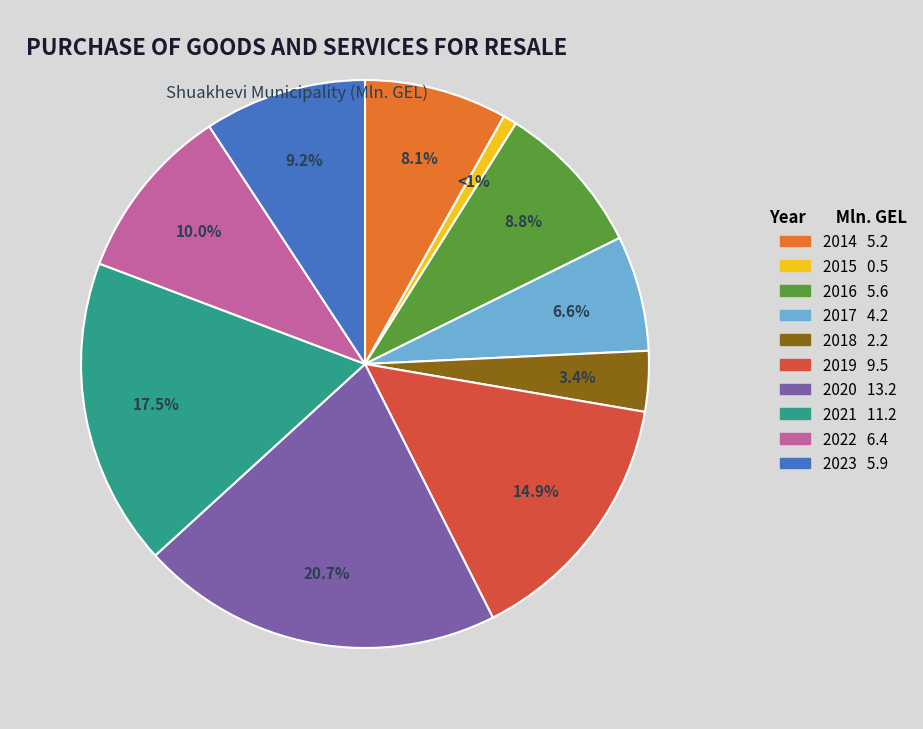

What percentage is the 2023 slice, to the nearest percent?

9%